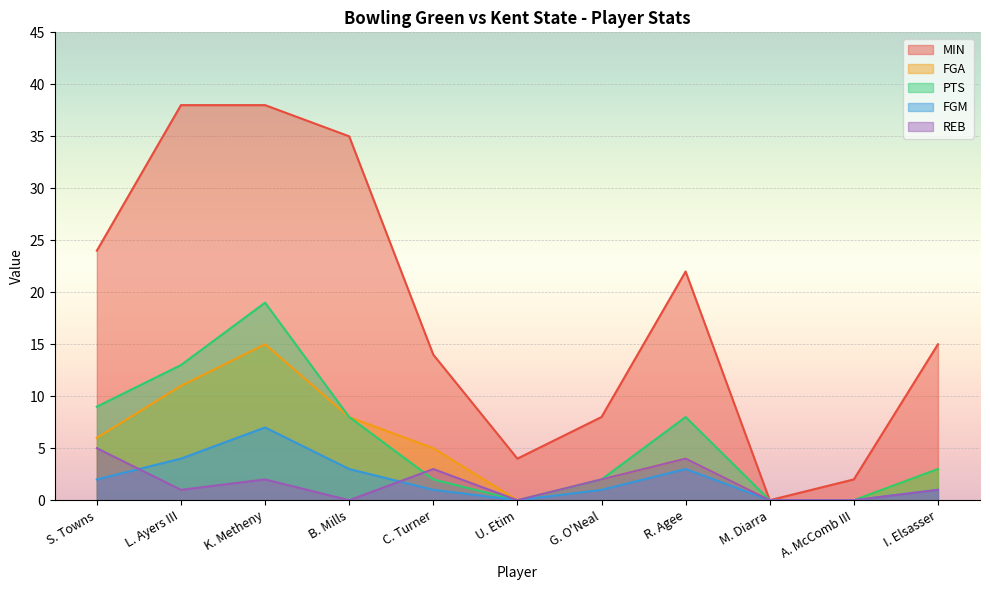

Count the number of data series in this chart.

5